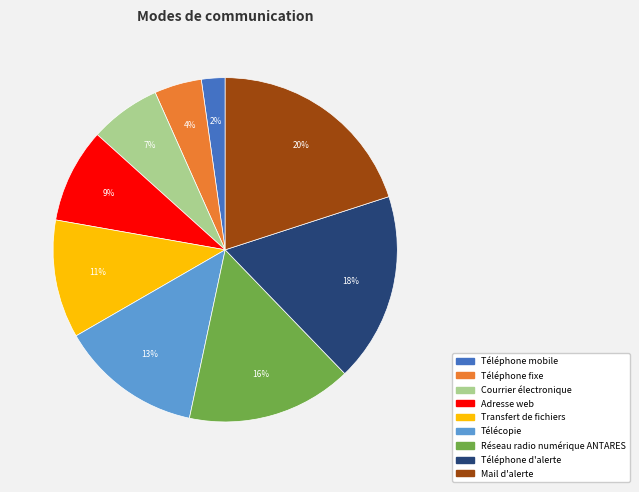

Which category has the smallest portion of the pie?

Téléphone mobile